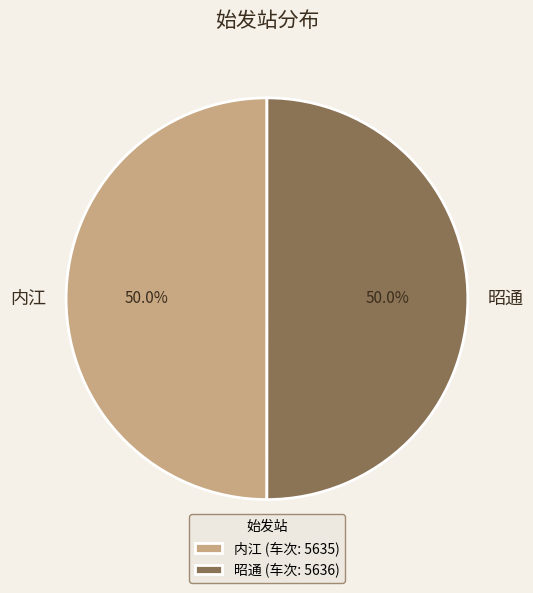

Approximately how many times larger is the value at 昭通 compared to 内江?

1.0